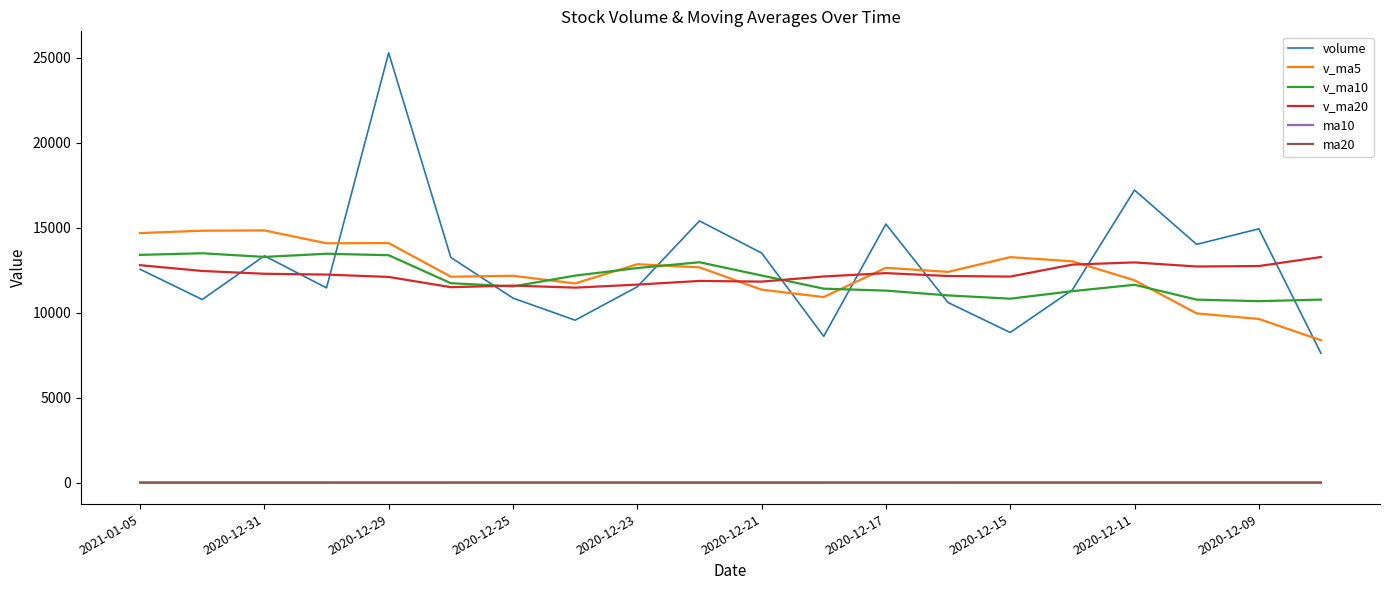

What is the highest value of the volume series?

25284.0